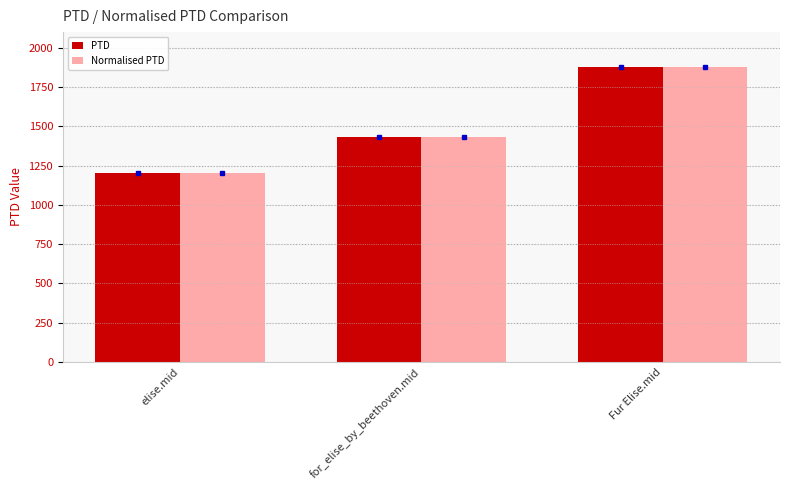

Which category has the lowest value in the PTD series?

elise.mid